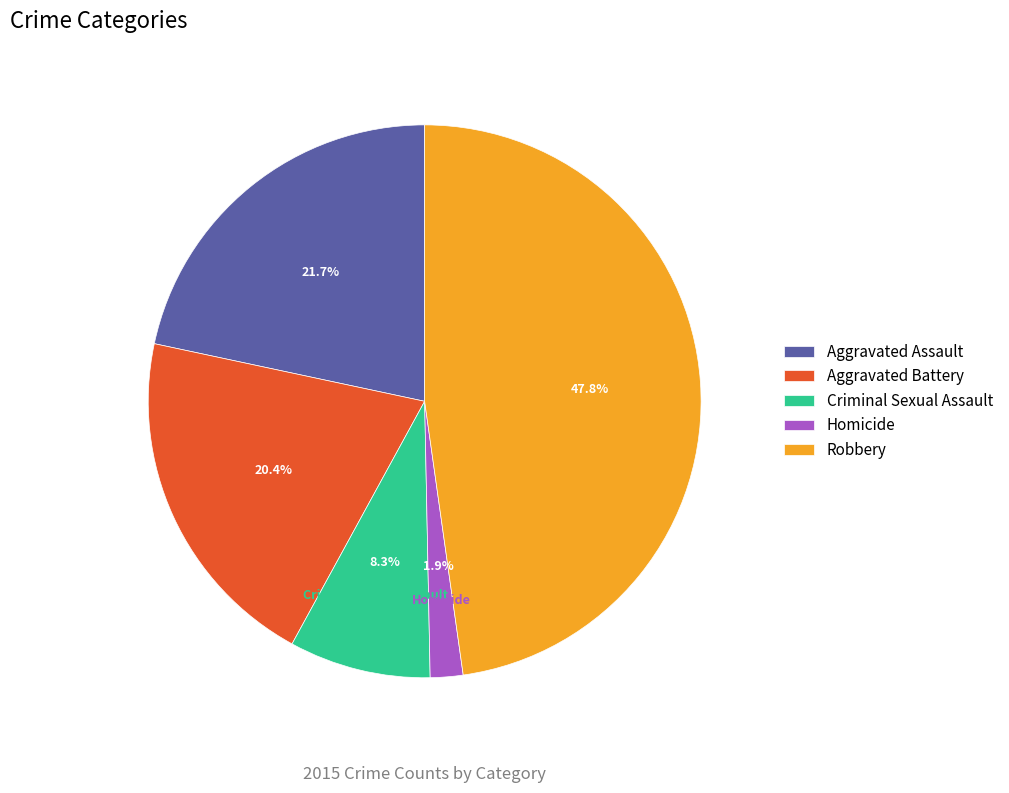

Combined, what portion of the pie is Homicide and Aggravated Battery?

22.3%